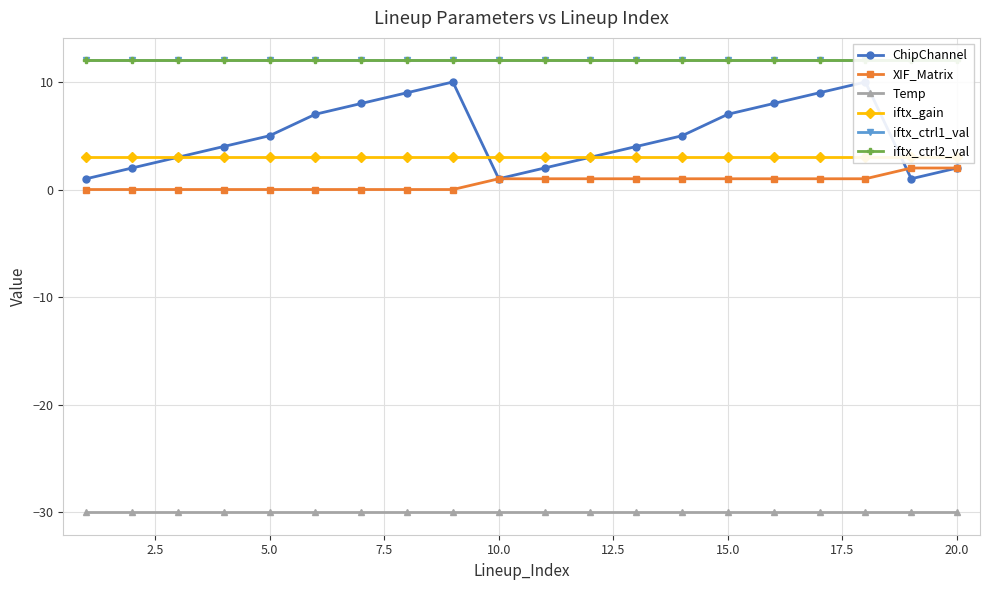

What is the minimum value for iftx_ctrl1_val?

12